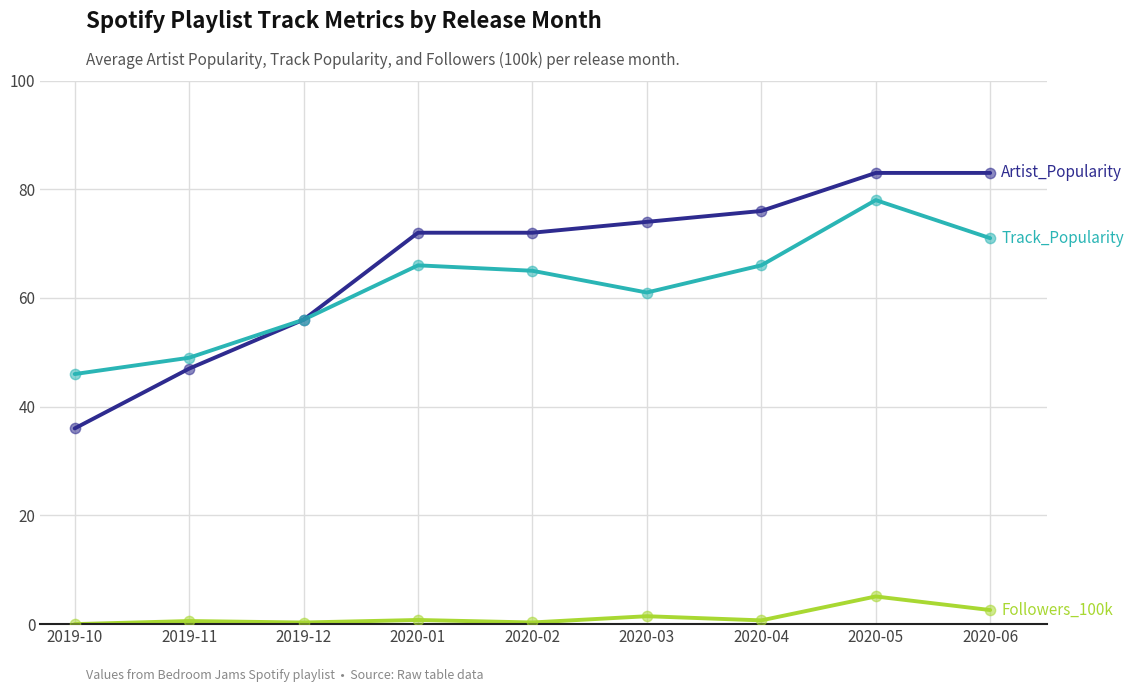

What is the greatest value displayed?

83.0